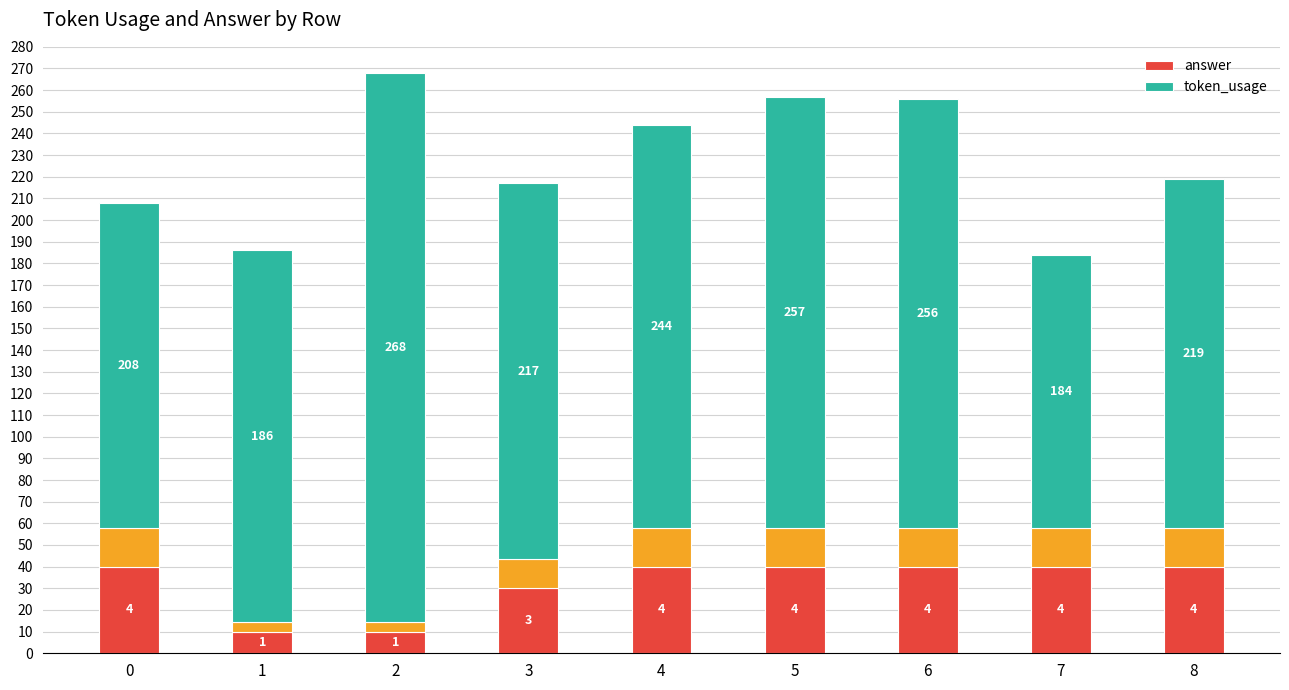

Does the chart contain any negative values?

No